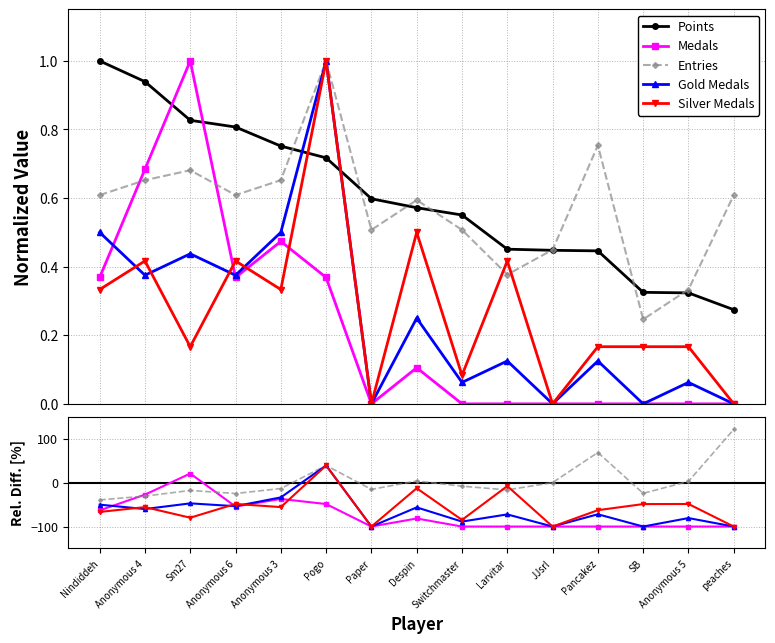

Where is the first local maximum for Gold?

Sm27